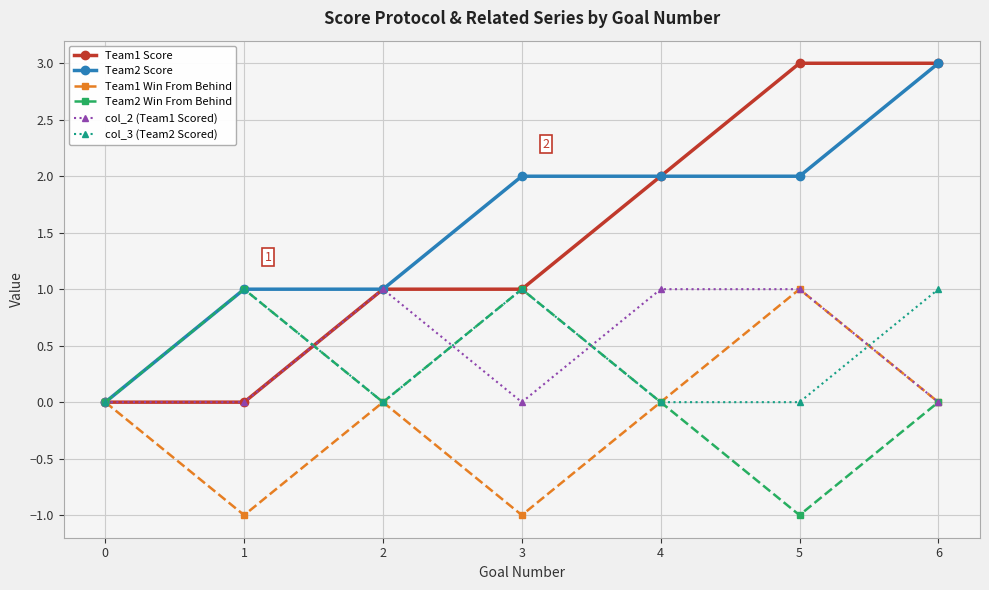

Reading right to left, transcribe all the data shown in this chart.

Team1 Score: 6=3	5=3	4=2	3=1	2=1	1=0	0=0
Team2 Score: 6=3	5=2	4=2	3=2	2=1	1=1	0=0
Team1 Win From Behind: 6=0	5=1	4=0	3=-1	2=0	1=-1	0=0
Team2 Win From Behind: 6=0	5=-1	4=0	3=1	2=0	1=1	0=0
col_2 (Team1 Scored): 6=0	5=1	4=1	3=0	2=1	1=0	0=0
col_3 (Team2 Scored): 6=1	5=0	4=0	3=1	2=0	1=1	0=0